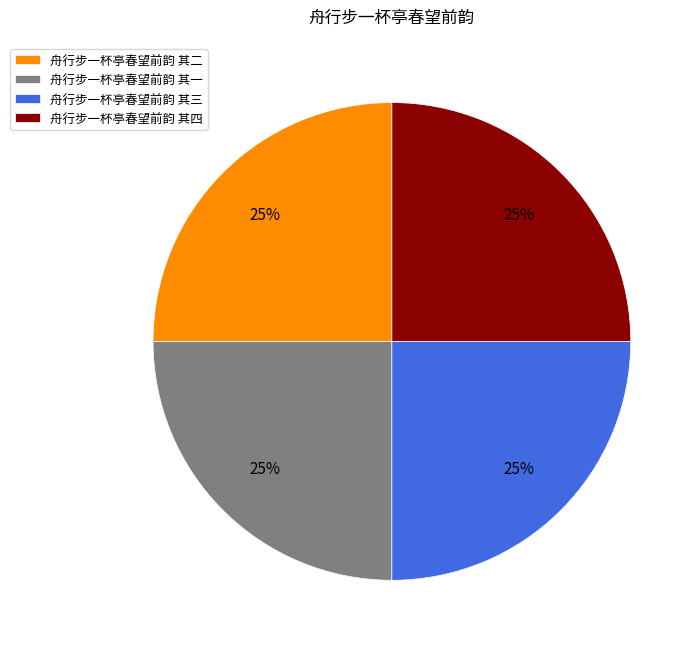

To the nearest percent, what is the combined percentage of 舟行步一杯亭春望前韵 其二 and 舟行步一杯亭春望前韵 其一?

50%